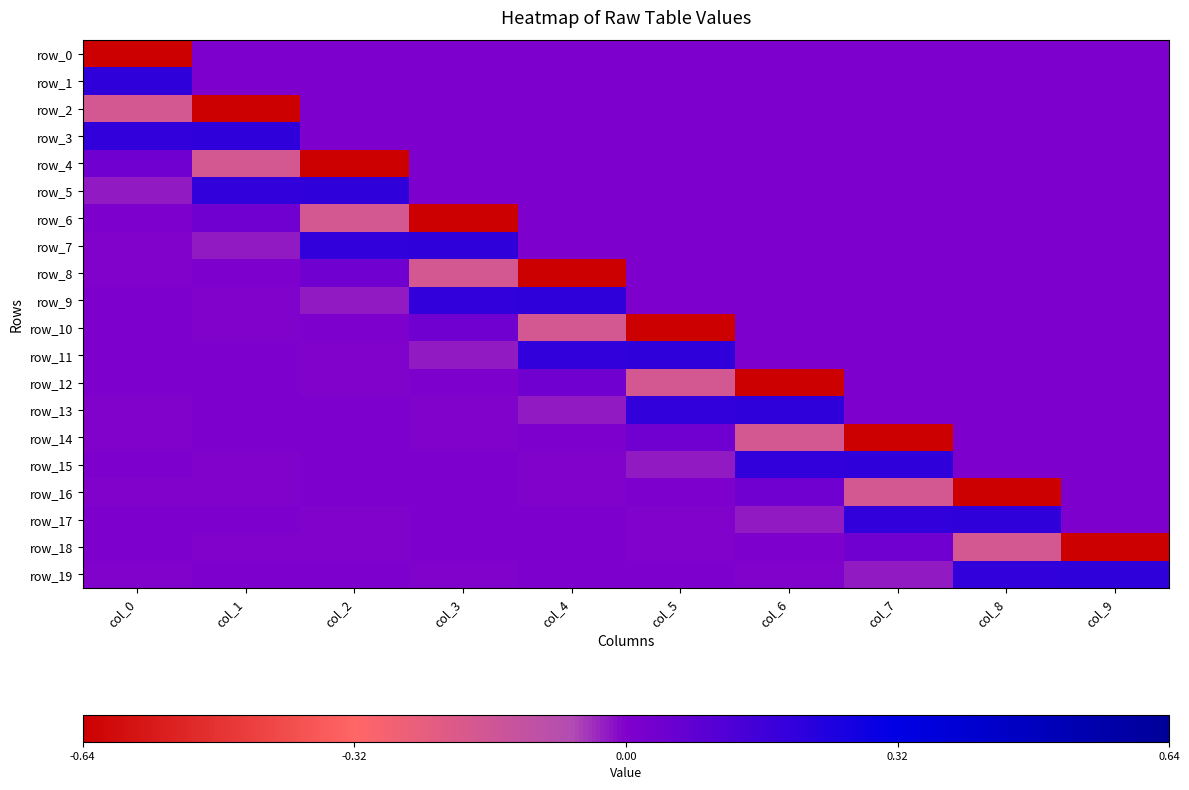

What is the greatest value displayed?

0.2